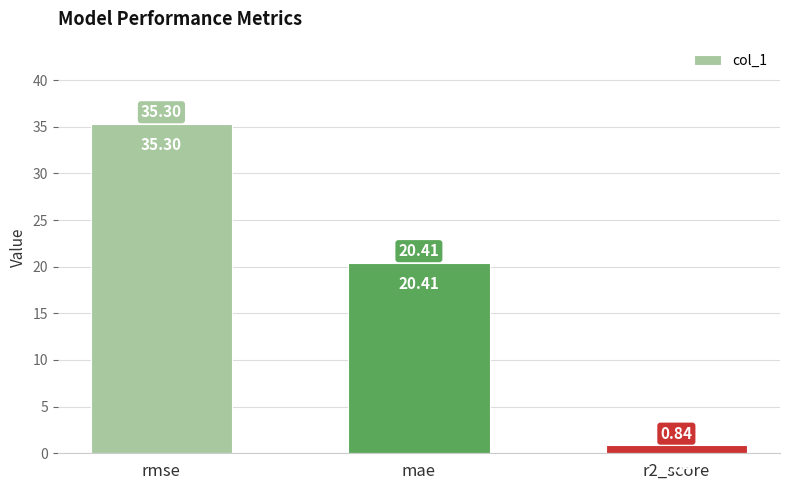

At which category does the chart reach its minimum across all series?

r2_score